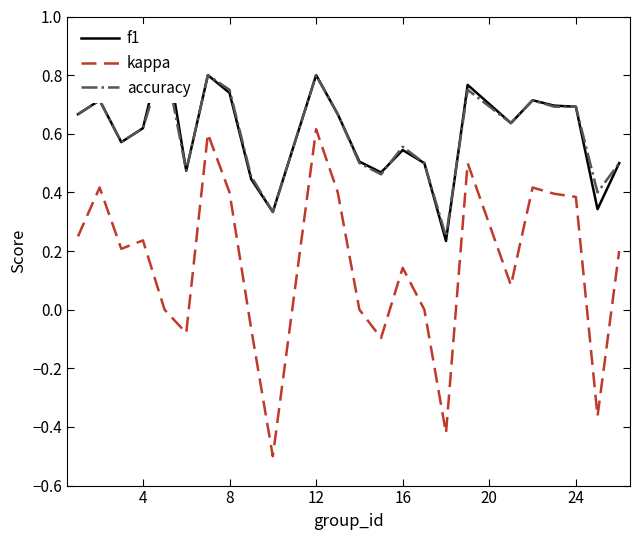

The value of kappa at 12 is 0.9. True or false?

False